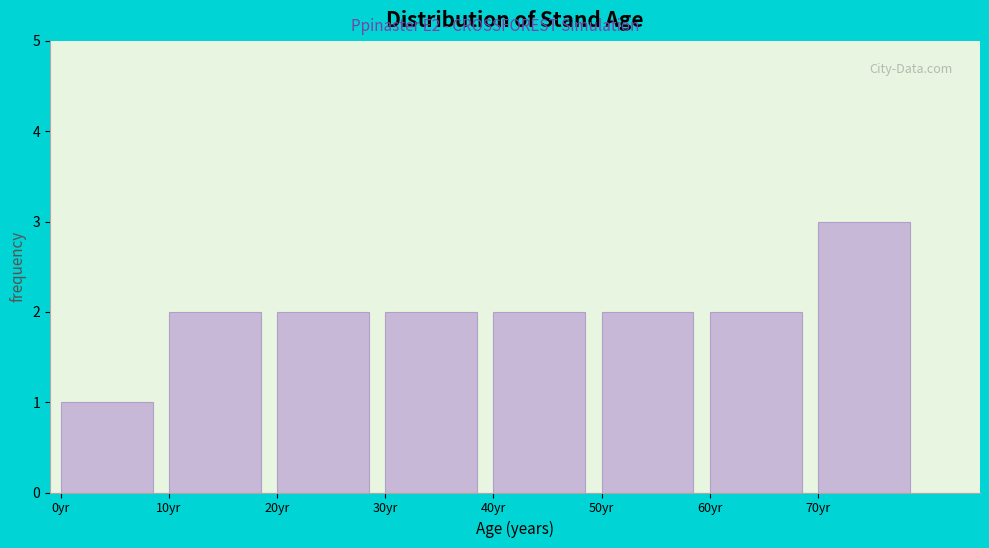

Reading left to right, list every bar in this chart as the range it spans on the x-axis followed by its height. The values are not printed on the chart, so give them approximately, as read against the axis.

0 to 10: 1
10 to 20: 2
20 to 30: 2
30 to 40: 2
40 to 50: 2
50 to 60: 2
60 to 70: 2
70 to 80: 3